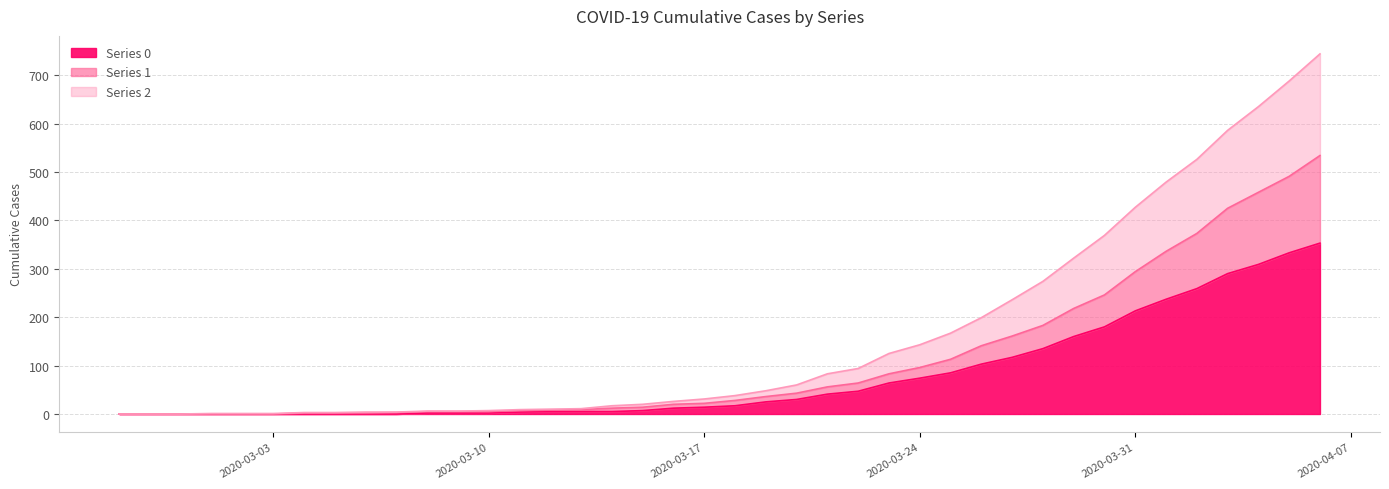

At how many categories does at least one series exceed 504?

5